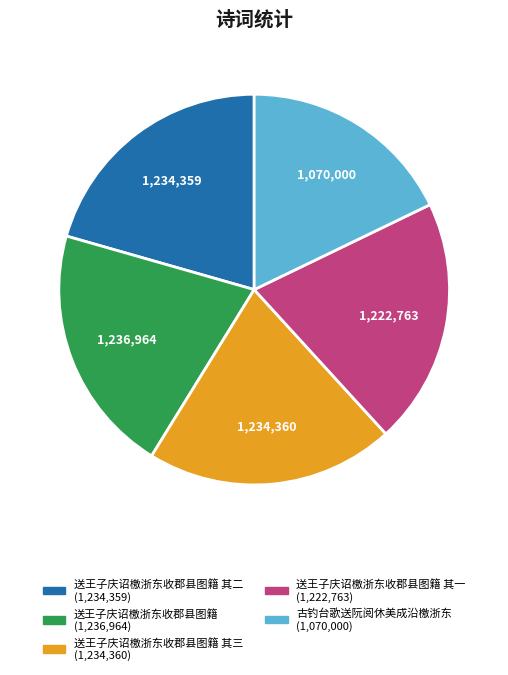

How many slices are in this pie chart?

5